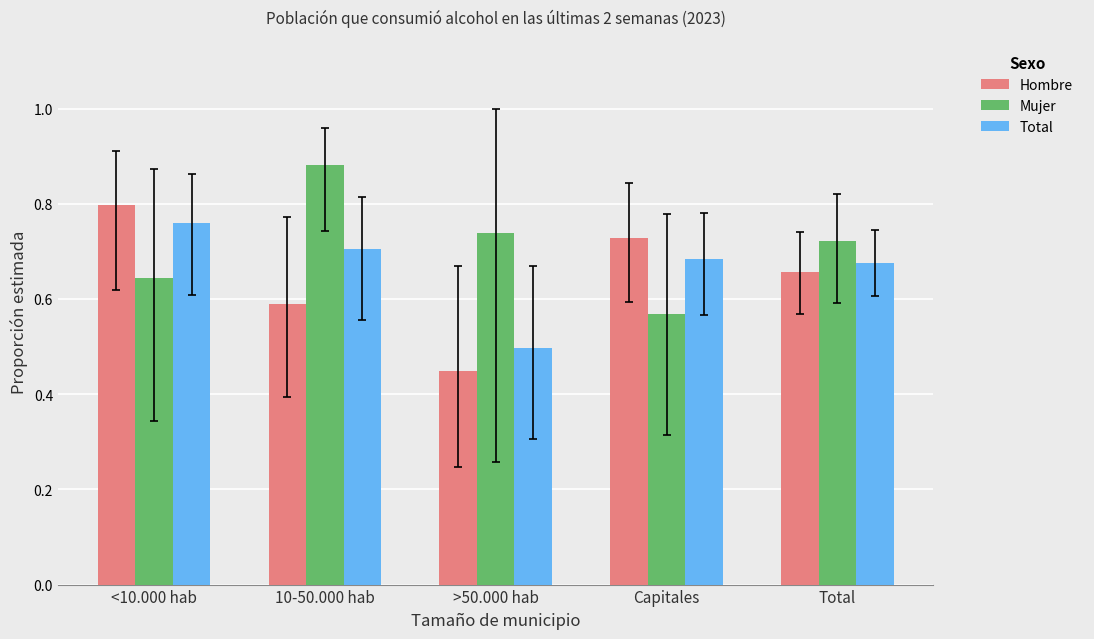

Which category has the lowest value across all series?

>50.000 hab